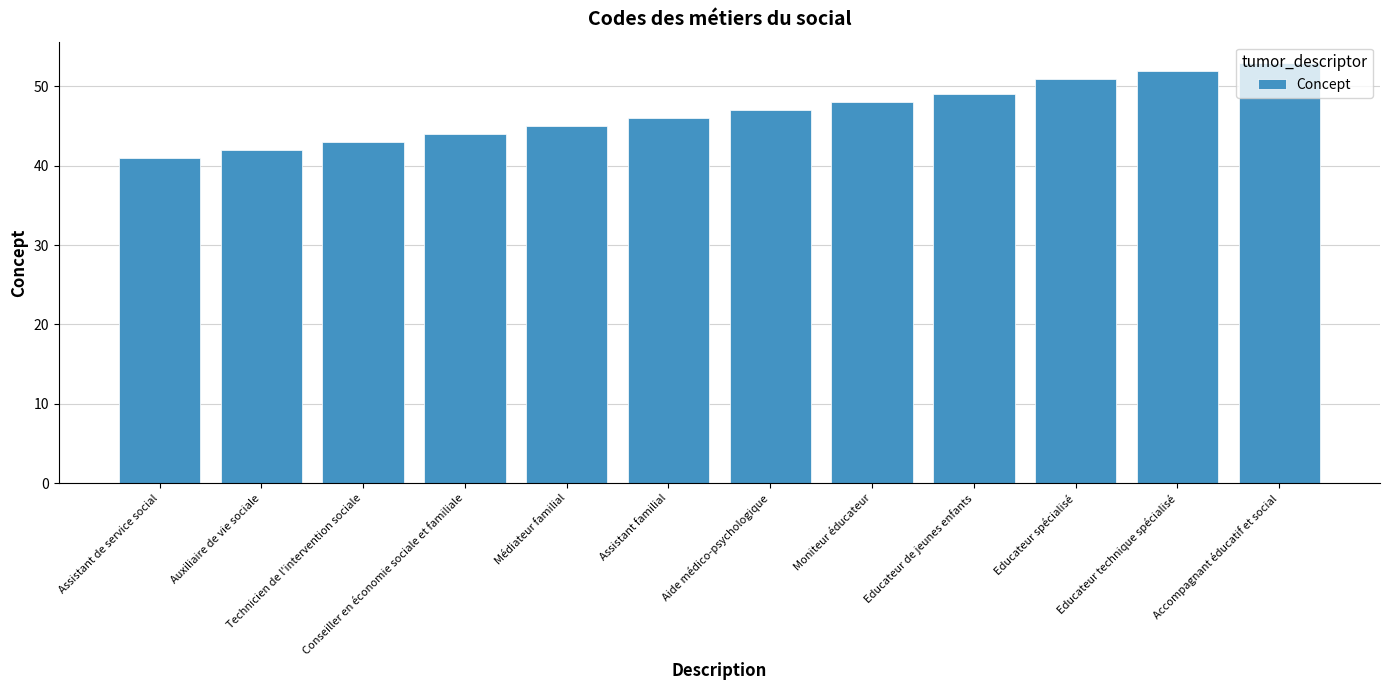

What is the average value?

47